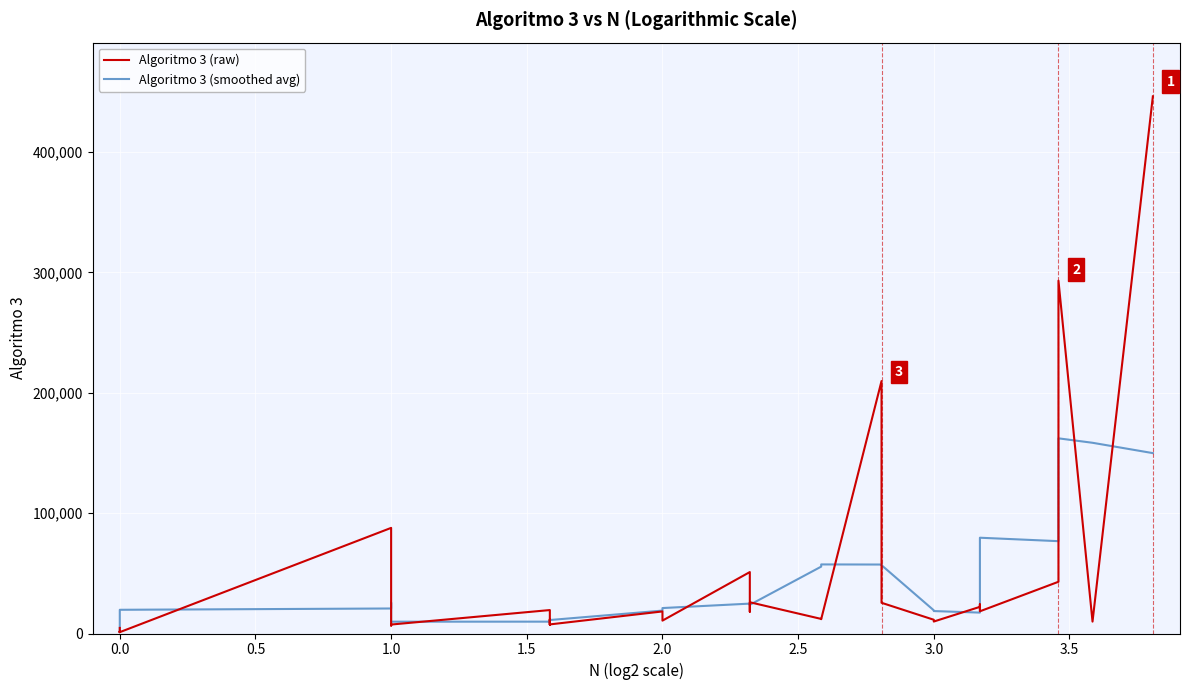

What is the label of the 12th point from the left?

1.0